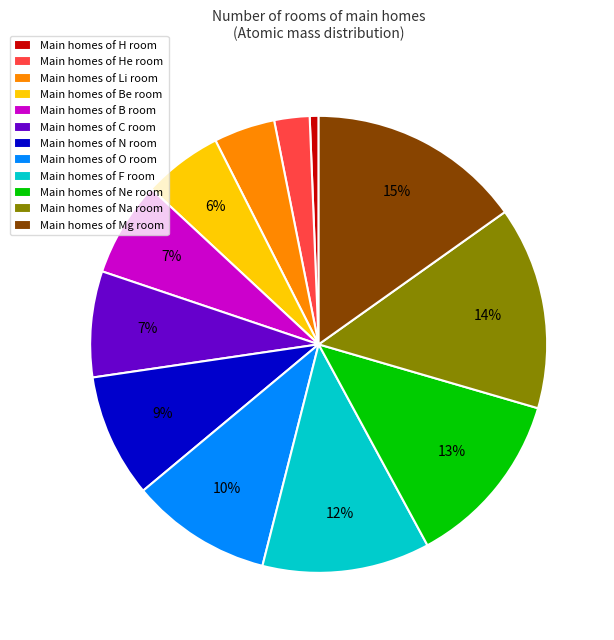

Is it true that Main homes of B room is 1% of the pie?

False